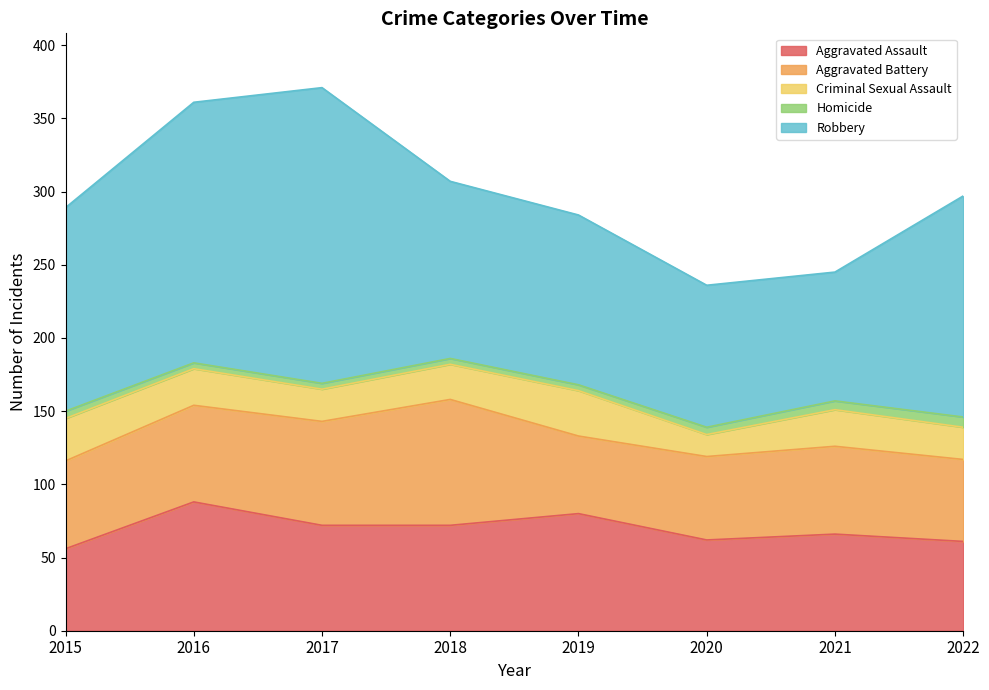

What is the minimum value for Criminal Sexual Assault?

15